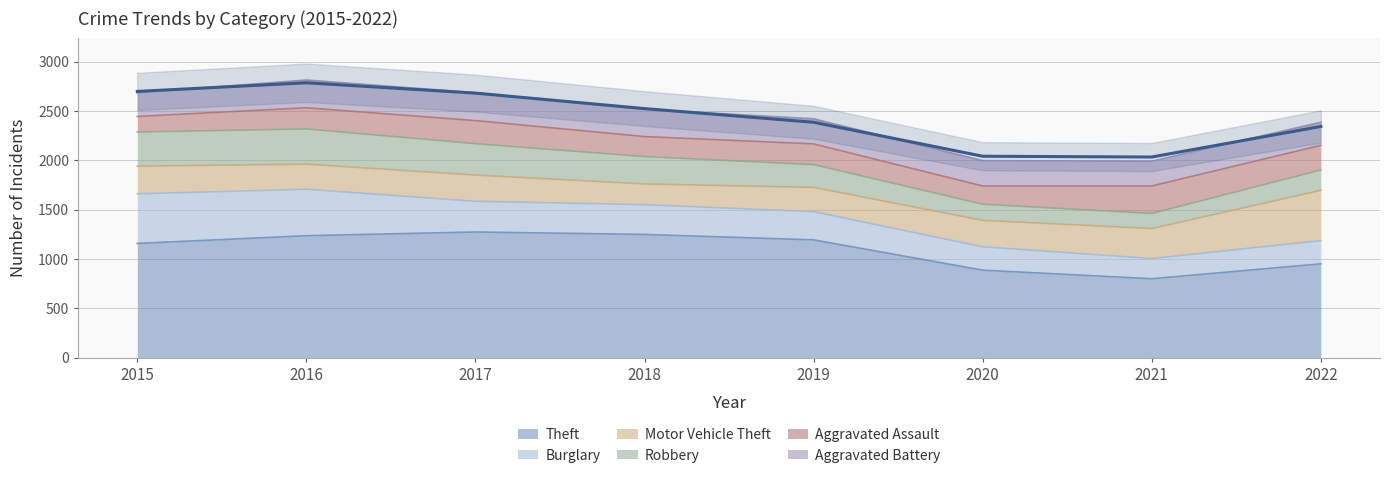

What is the sum of all Aggravated Battery values?

2076